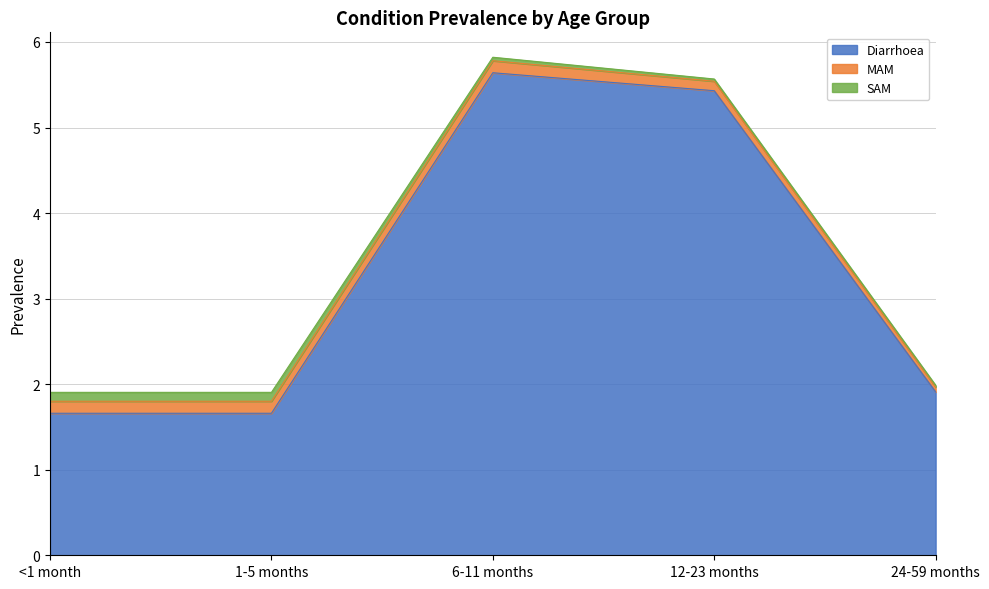

Rank the series by their maximum value, from highest to lowest.

Diarrhoea, MAM, SAM